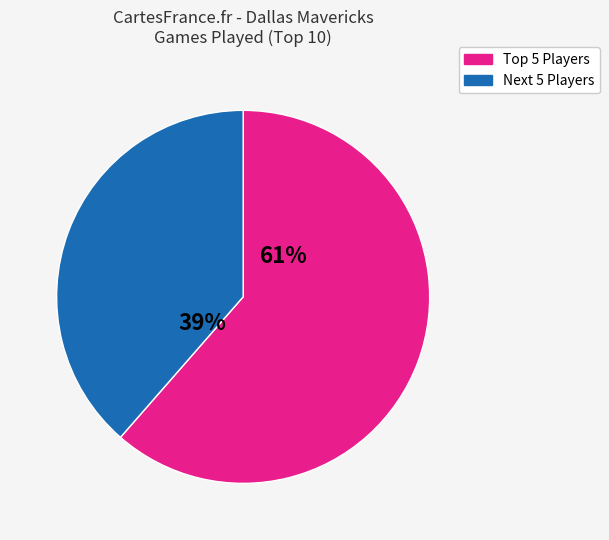

To the nearest percent, what is the average slice percentage?

50%